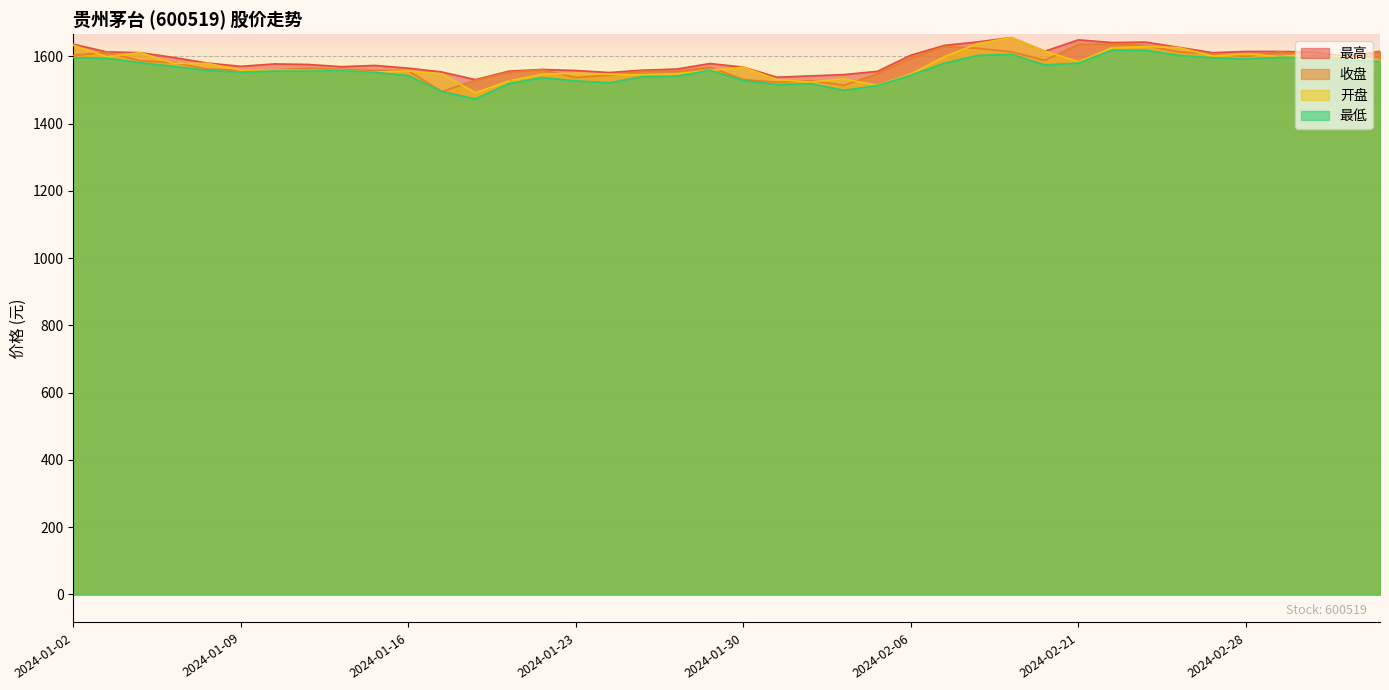

How many data points does each series have?

40